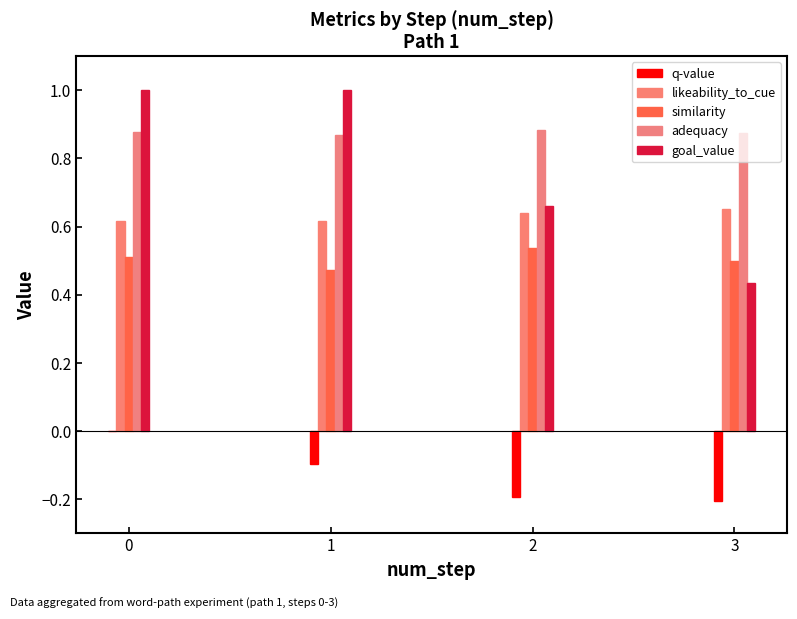

What is the sum of all q-value values?

-0.5